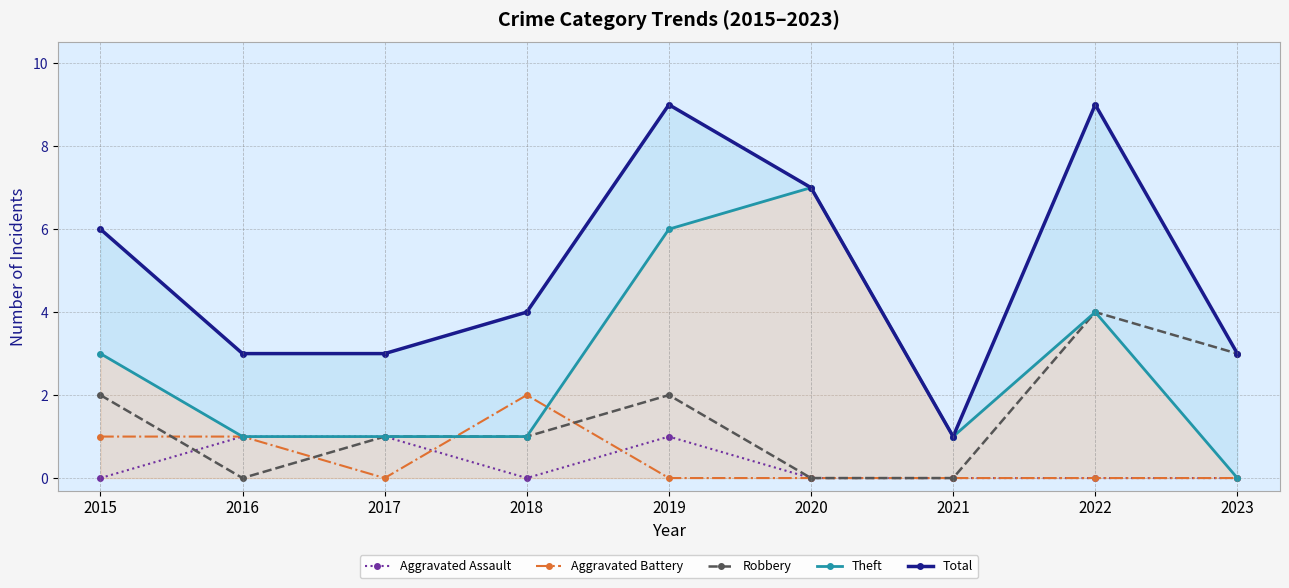

How many categories are shown in the chart?

9